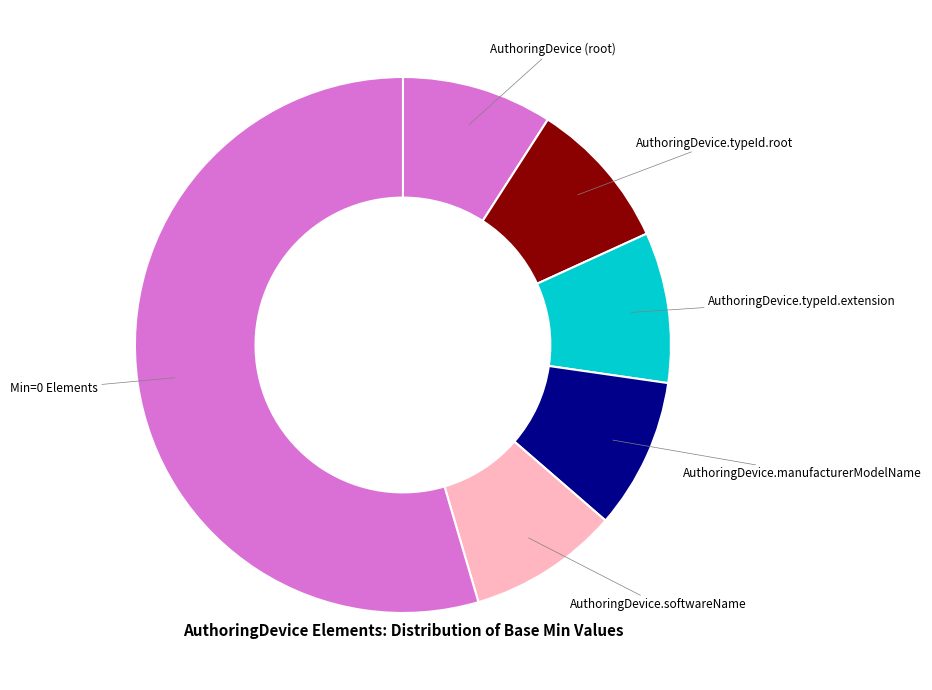

How many slices are in this pie chart?

6